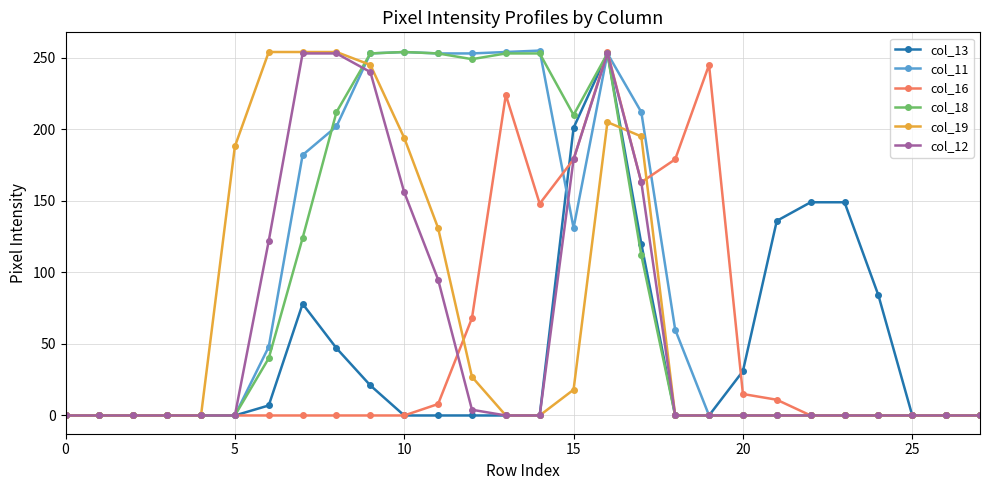

At how many categories does at least one series exceed 191?

13